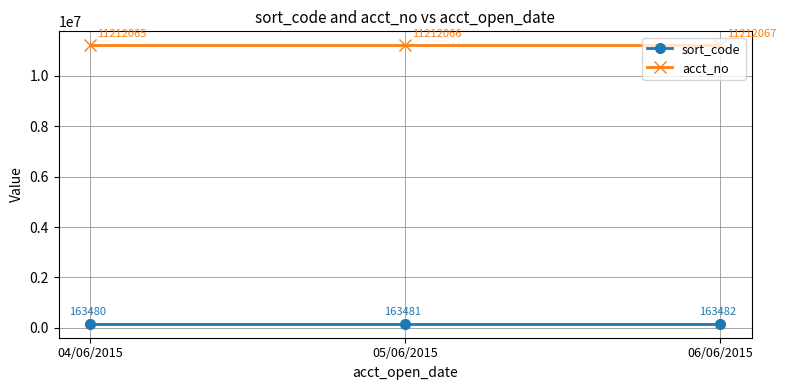

What is the highest value of the acct_no series?

11212067